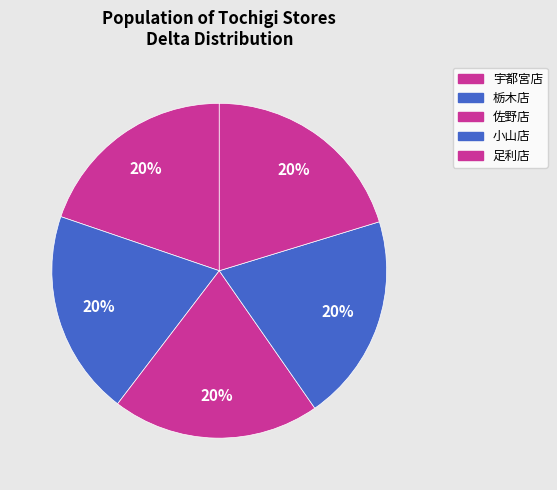

What percentage is the 足利店 slice, to the nearest percent?

20%